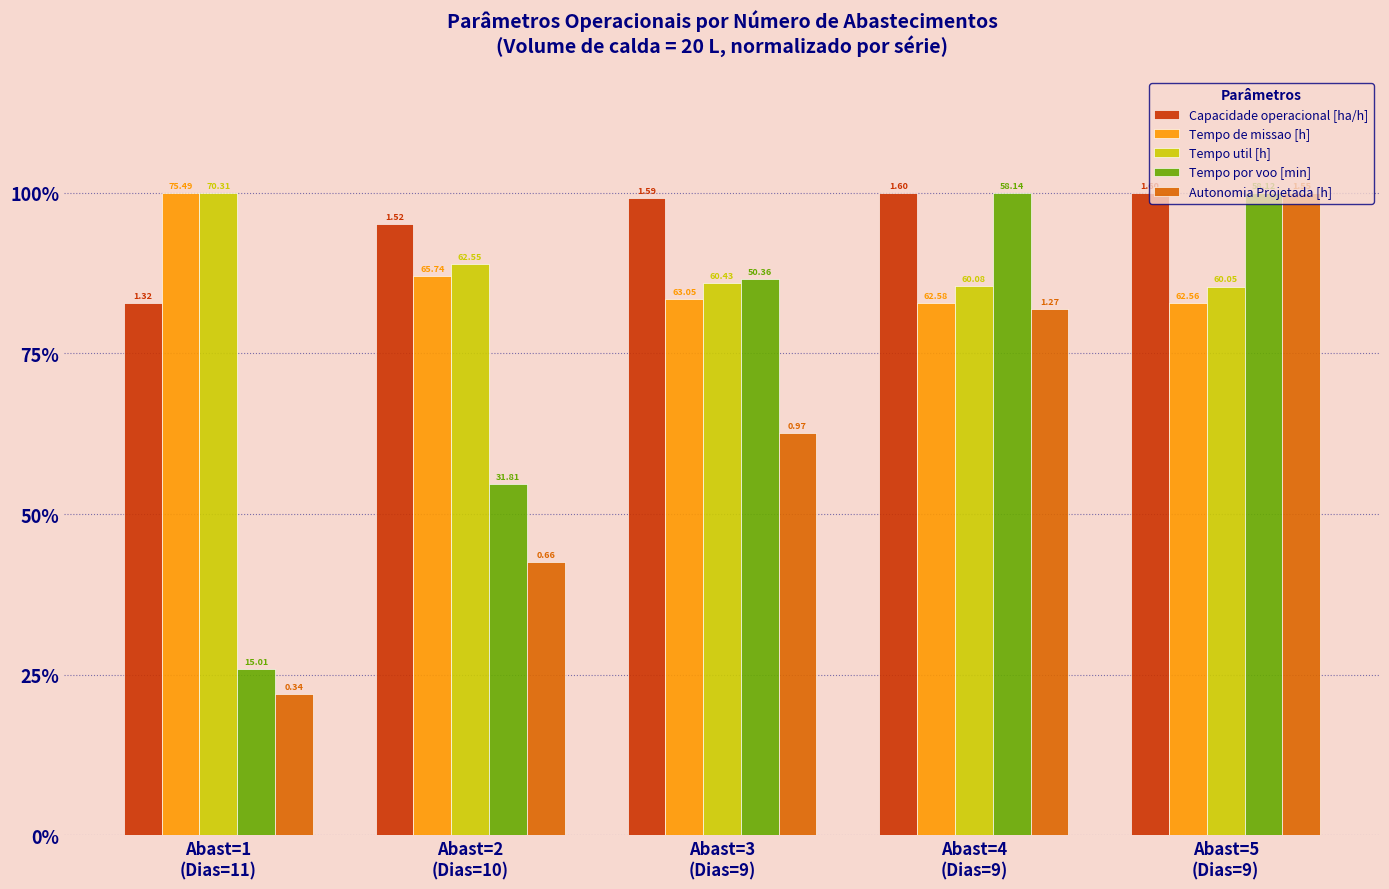

What are all the series names shown in the legend?

Capacidade operacional [ha/h], Tempo de missao [h], Tempo util [h], Tempo por voo [min], Autonomia Projetada [h]